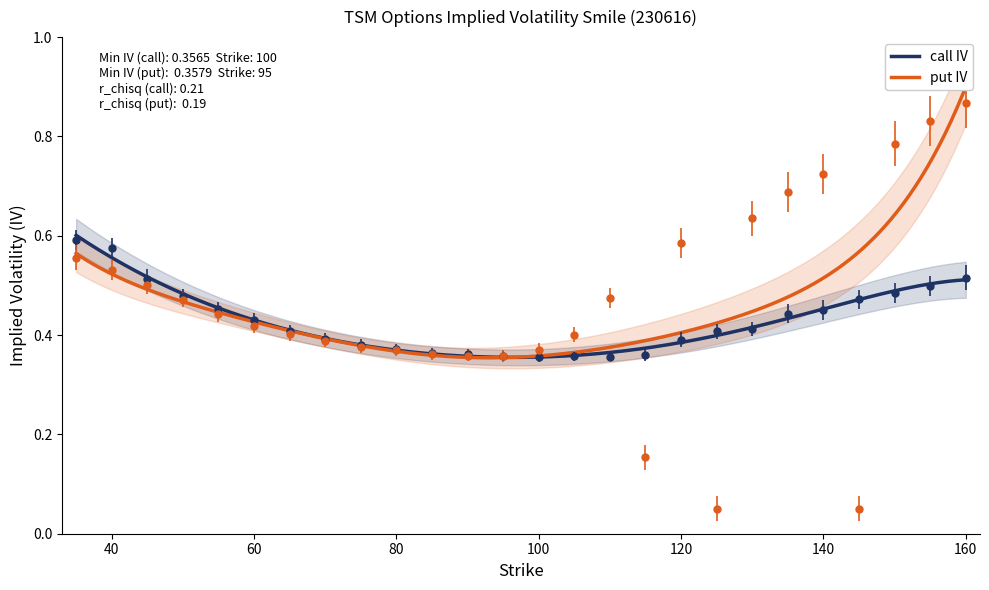

What is the difference between the iv_call values at 60 and 95?

0.1